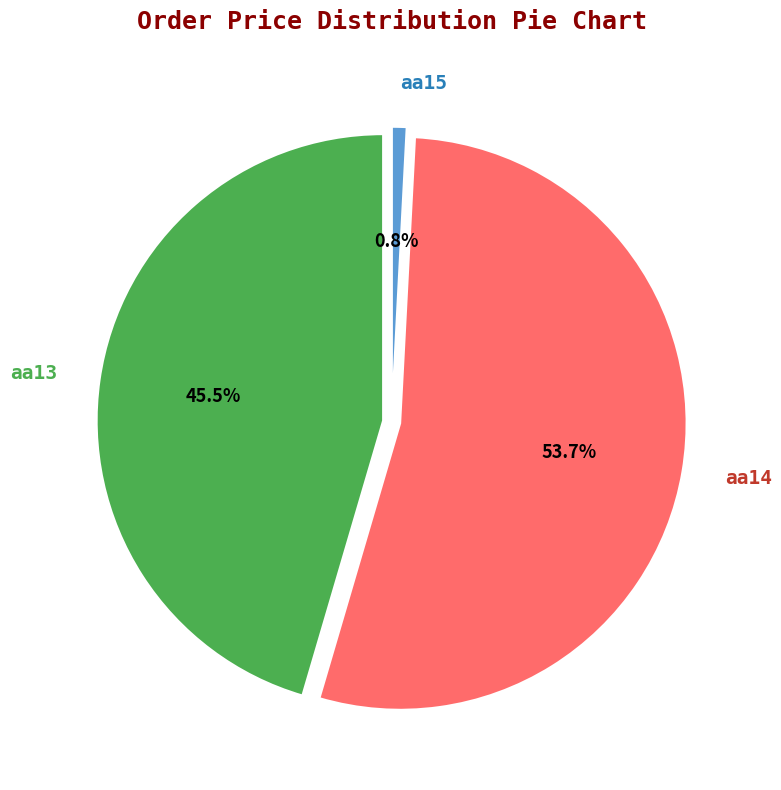

Is aa13 the majority of the pie?

No